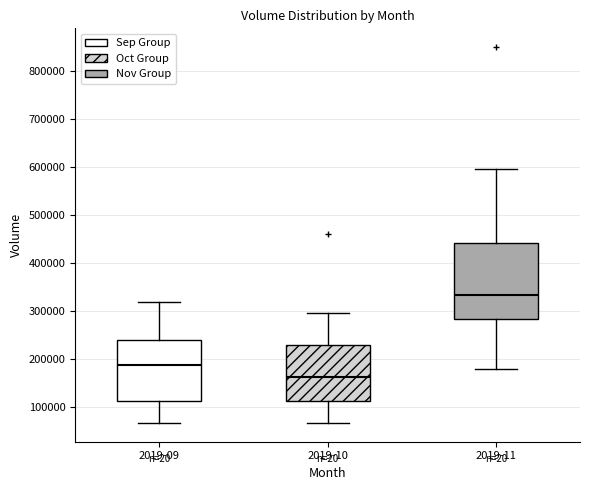

Which box is the tallest, from its lower edge to its upper edge?

2019-11